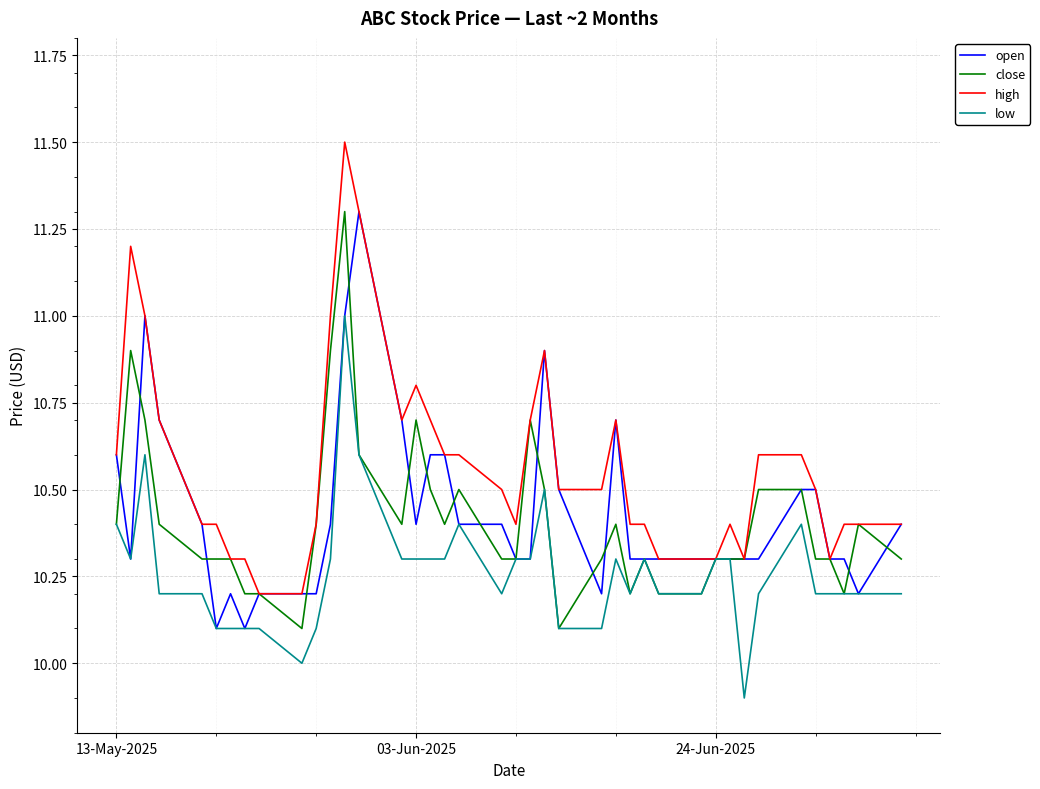

Which series has the widest spread of values?

high